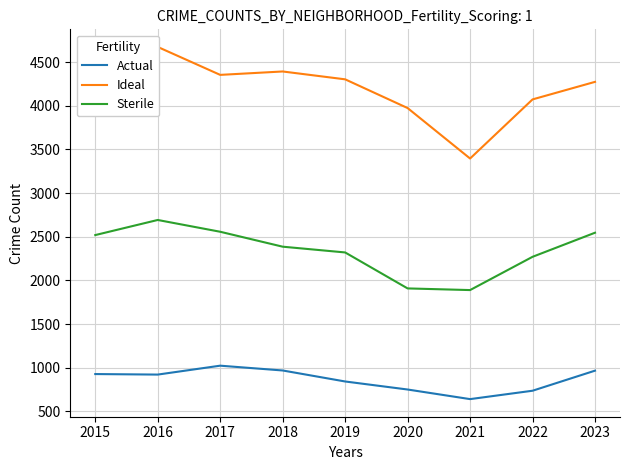

Where does the Ideal series first go above 4274?

2016